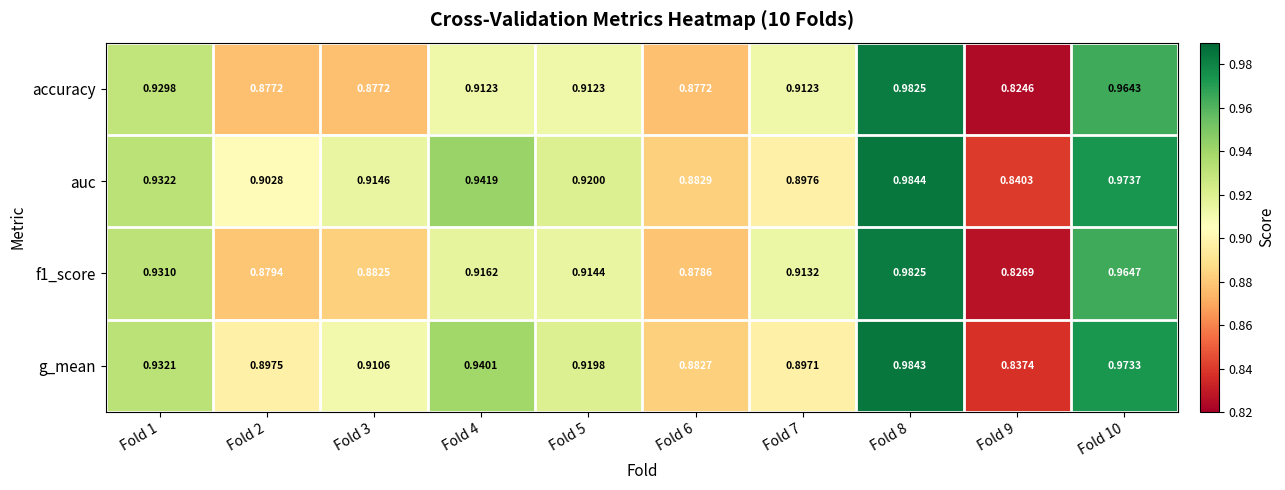

Which series has the largest range (max minus min)?

accuracy